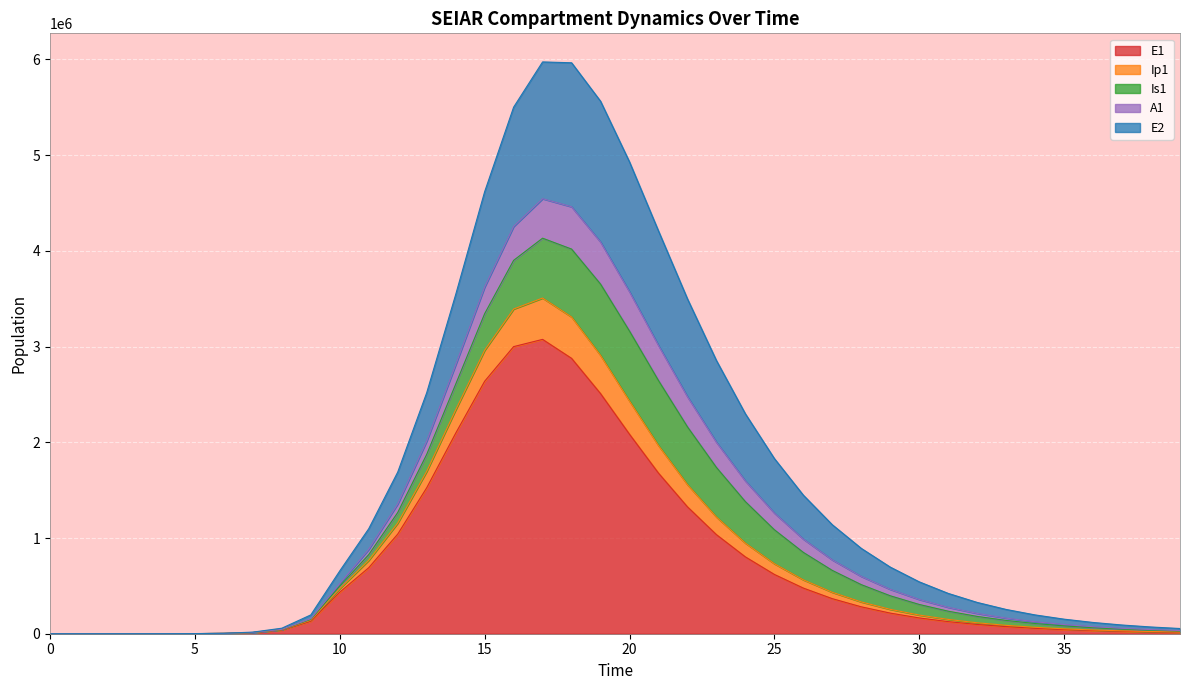

At how many categories does at least one series exceed 1926692?

7